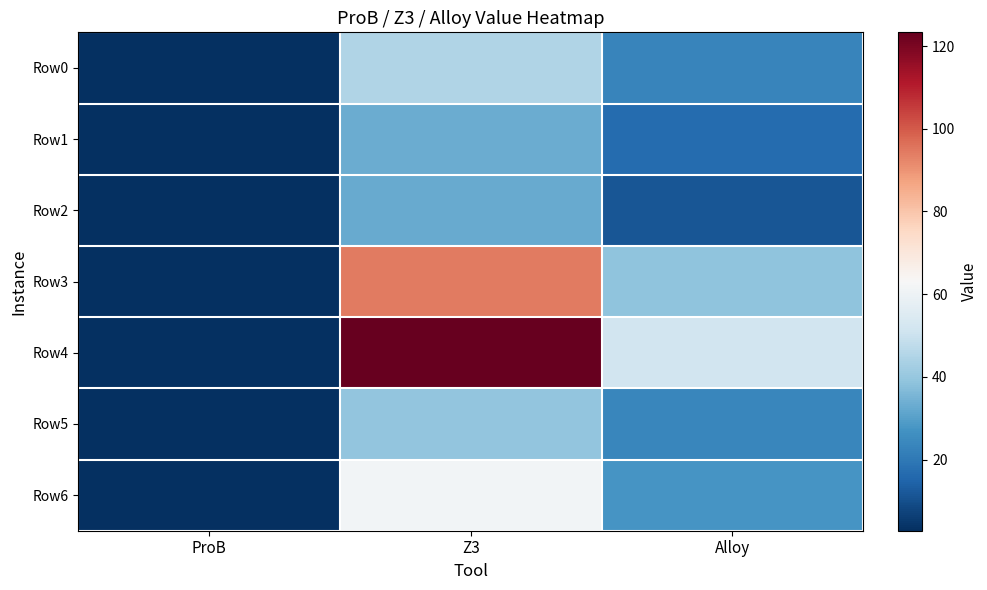

Is it true that Row1 equals 7.4 at Z3?

False